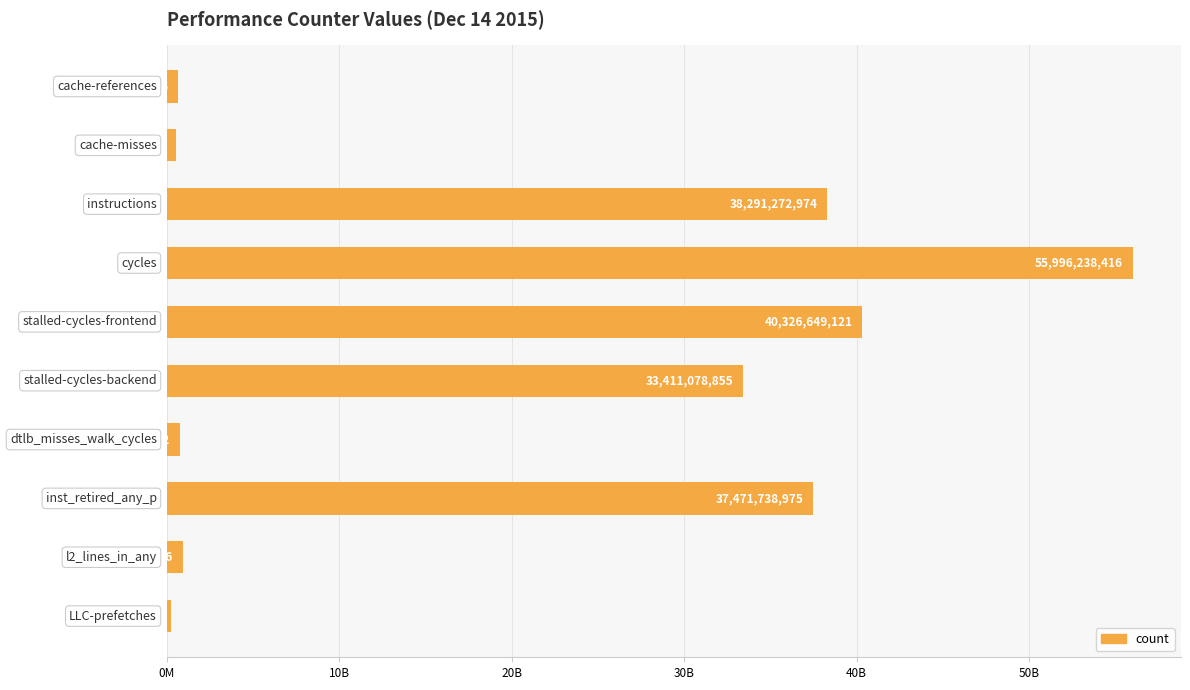

Does the chart contain any negative values?

No